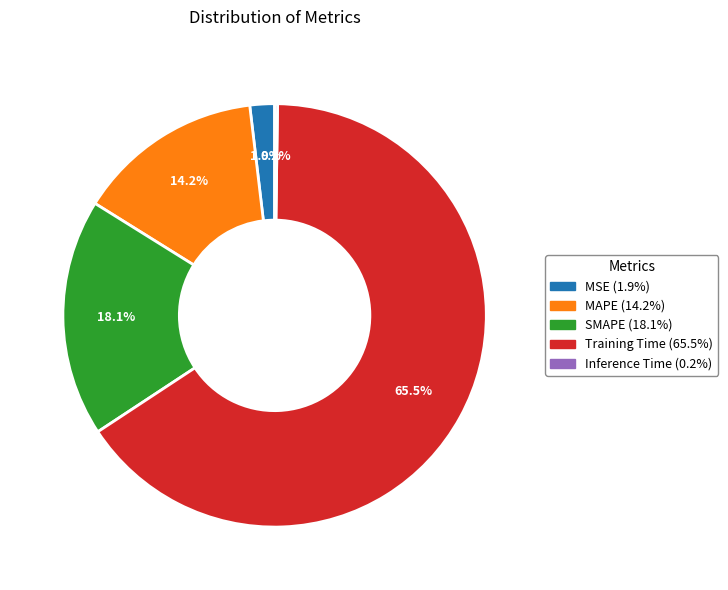

What is the largest slice in the pie chart?

Training Time